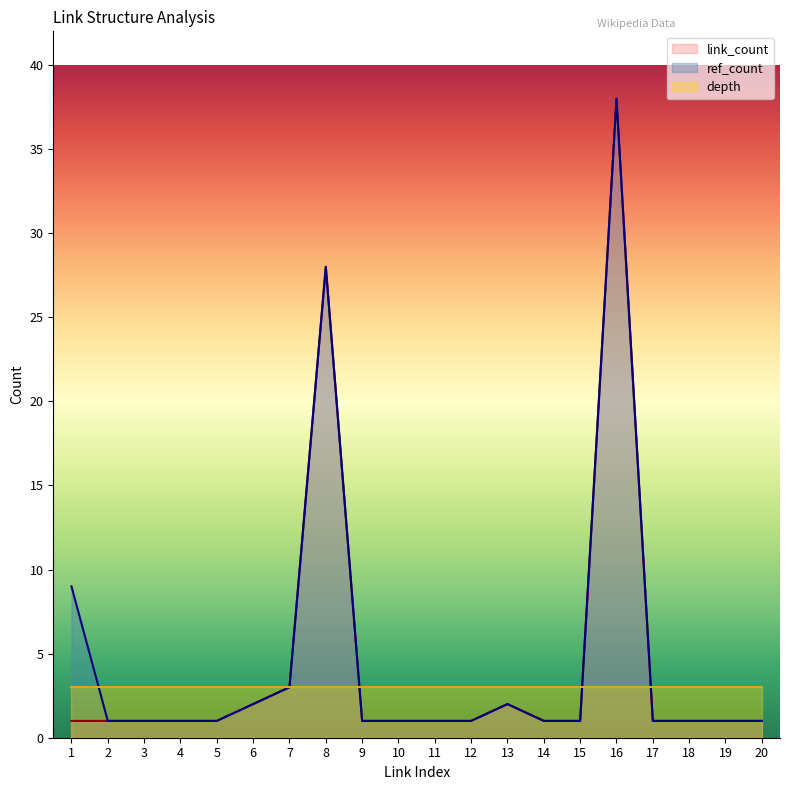

True or false: ref_count has a value of 0 at 18.

False